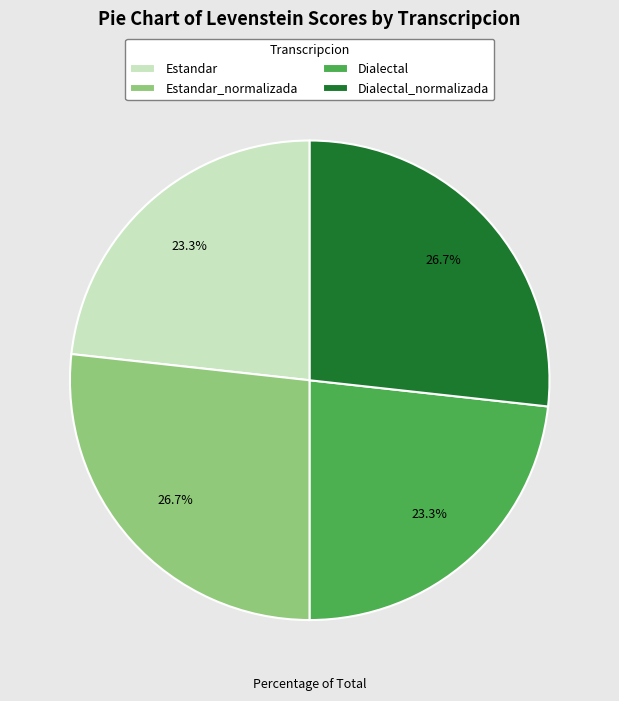

How many segments does this pie chart have?

4